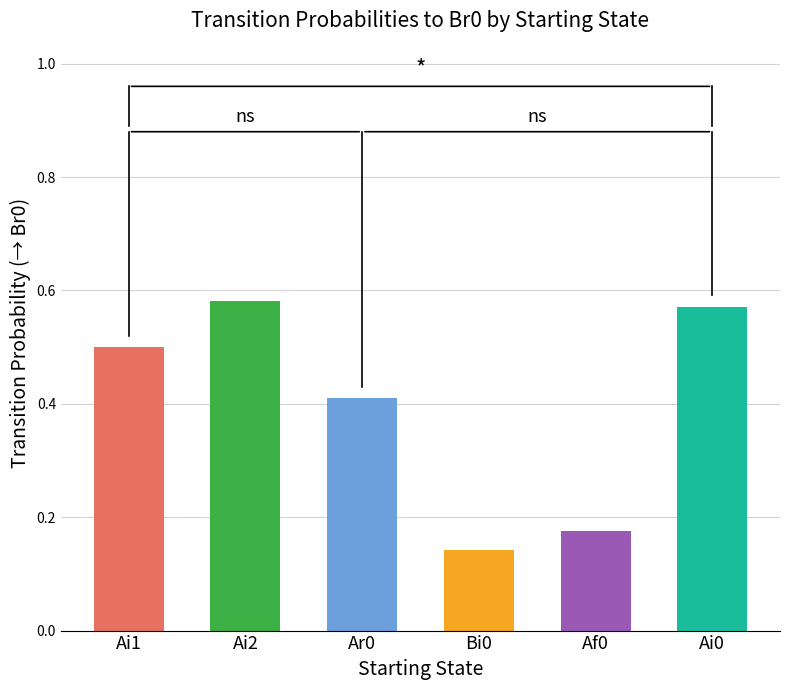

How many bars are there in total?

6